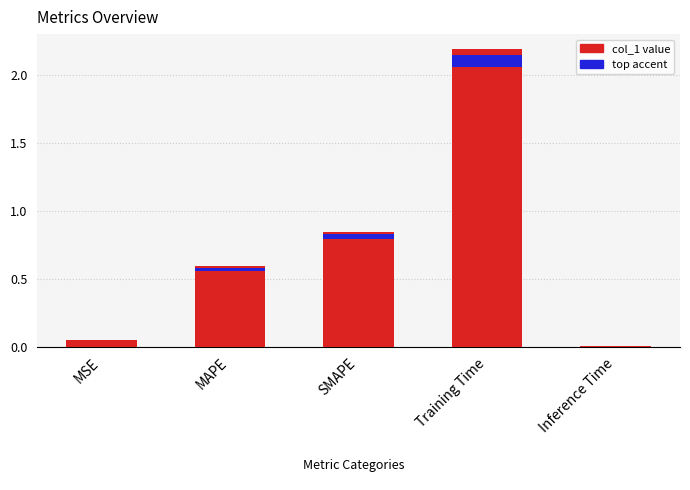

What is the difference between the second highest and second lowest values?

0.8